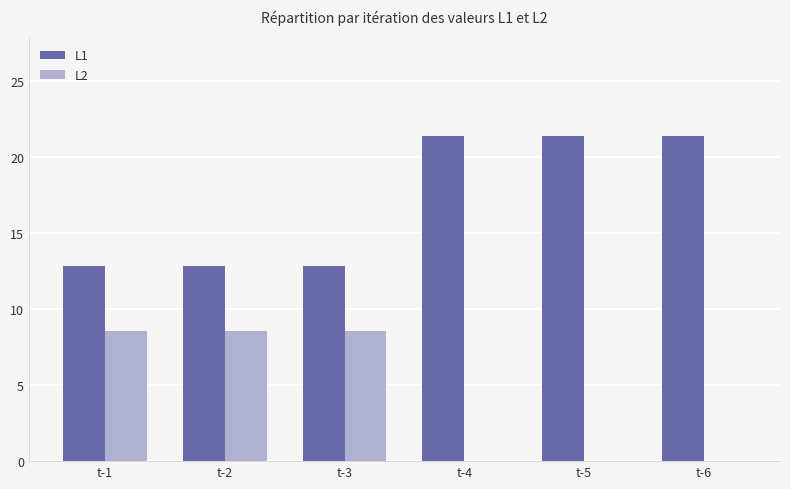

How many series are shown in this chart?

2